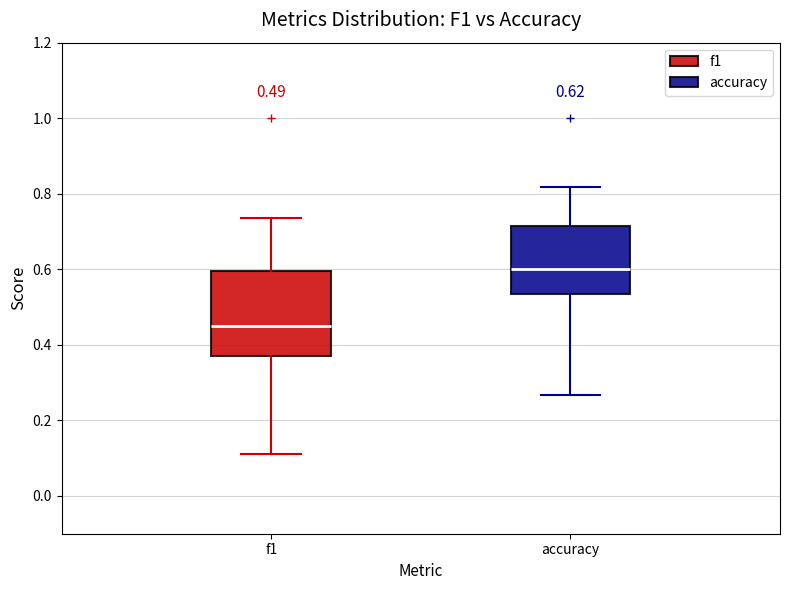

Which box is the tallest, from its lower edge to its upper edge?

f1